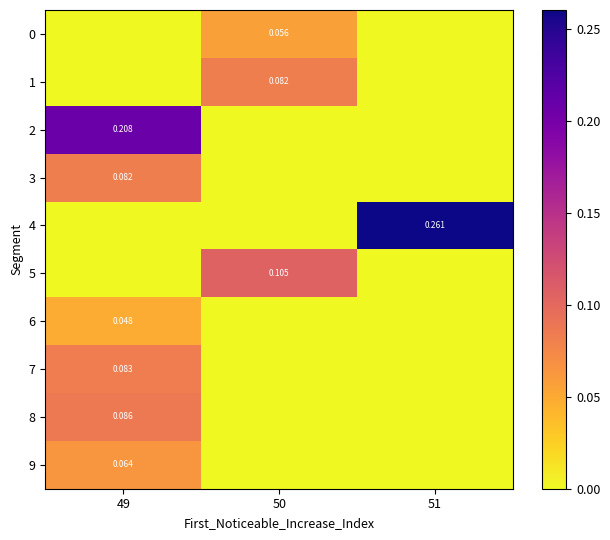

How many row_3 values are between 0 and 1?

3